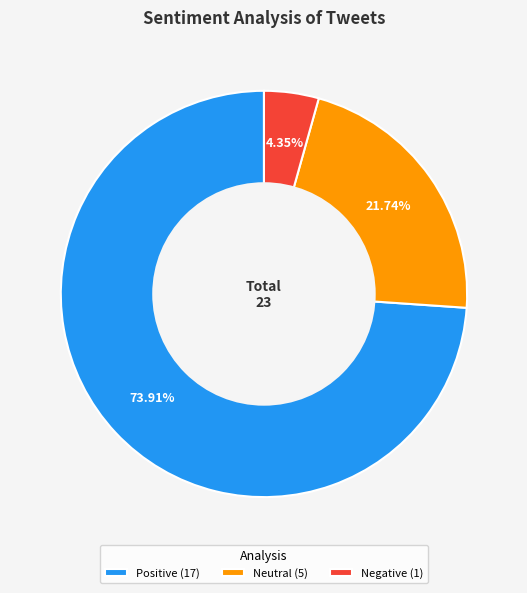

Approximately how many times larger is the value at Neutral compared to Negative?

5.0